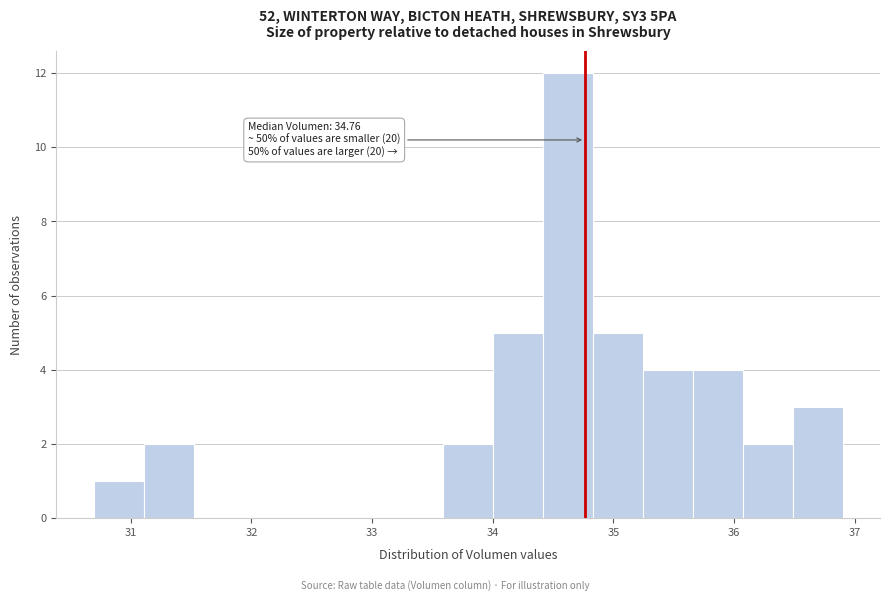

Which range on the x-axis has the tallest bar?

34.4 to 34.8